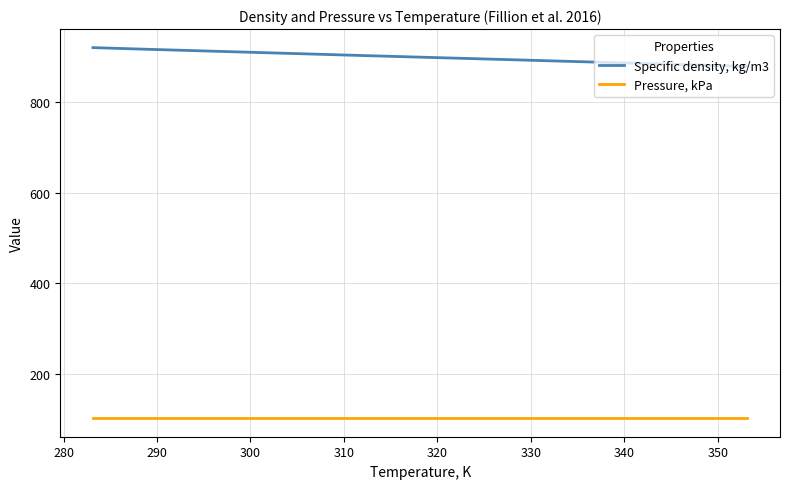

What is the lowest value of the Pressure, kPa series?

101.3